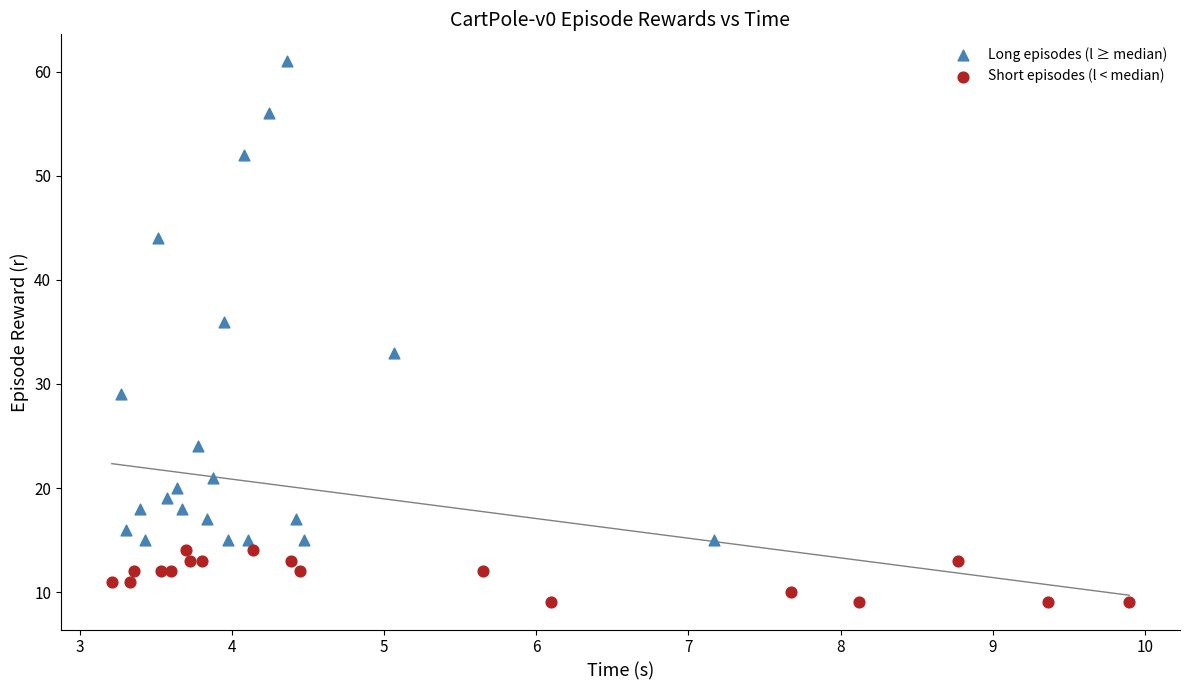

Which series reaches the maximum Y coordinate?

Long episodes (l ≥ median)